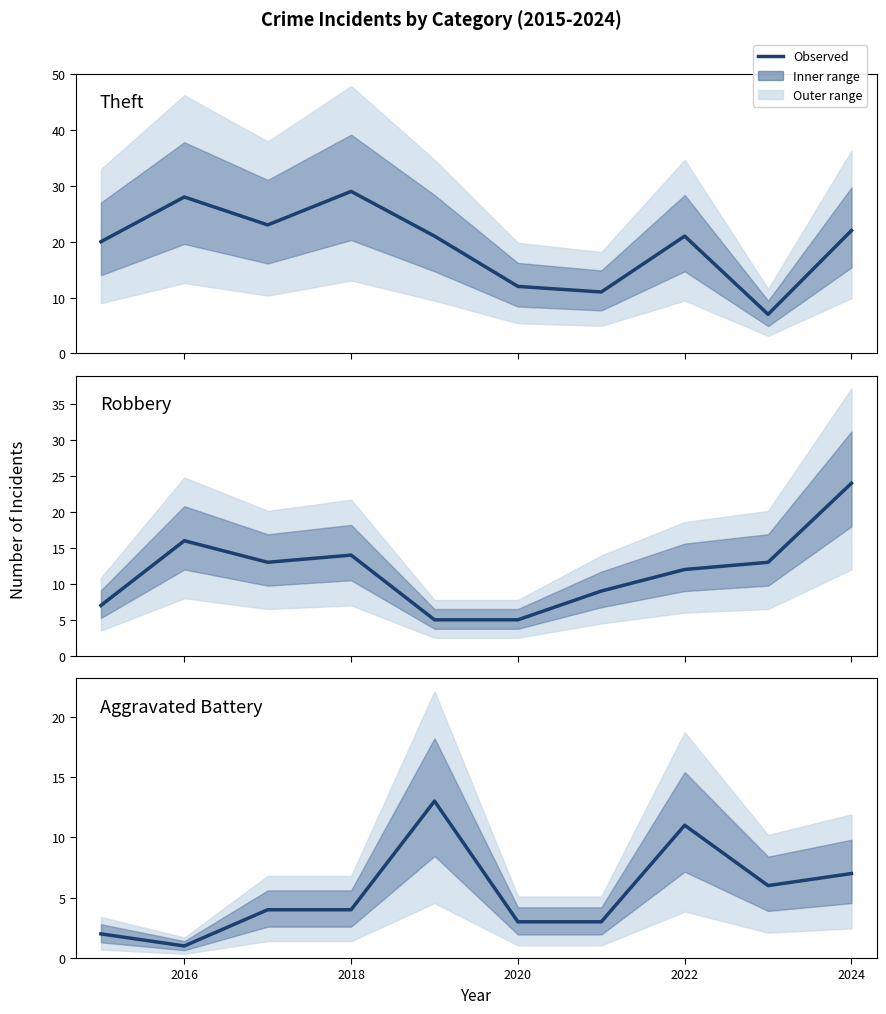

How many data points in Aggravated Battery are above 4?

4